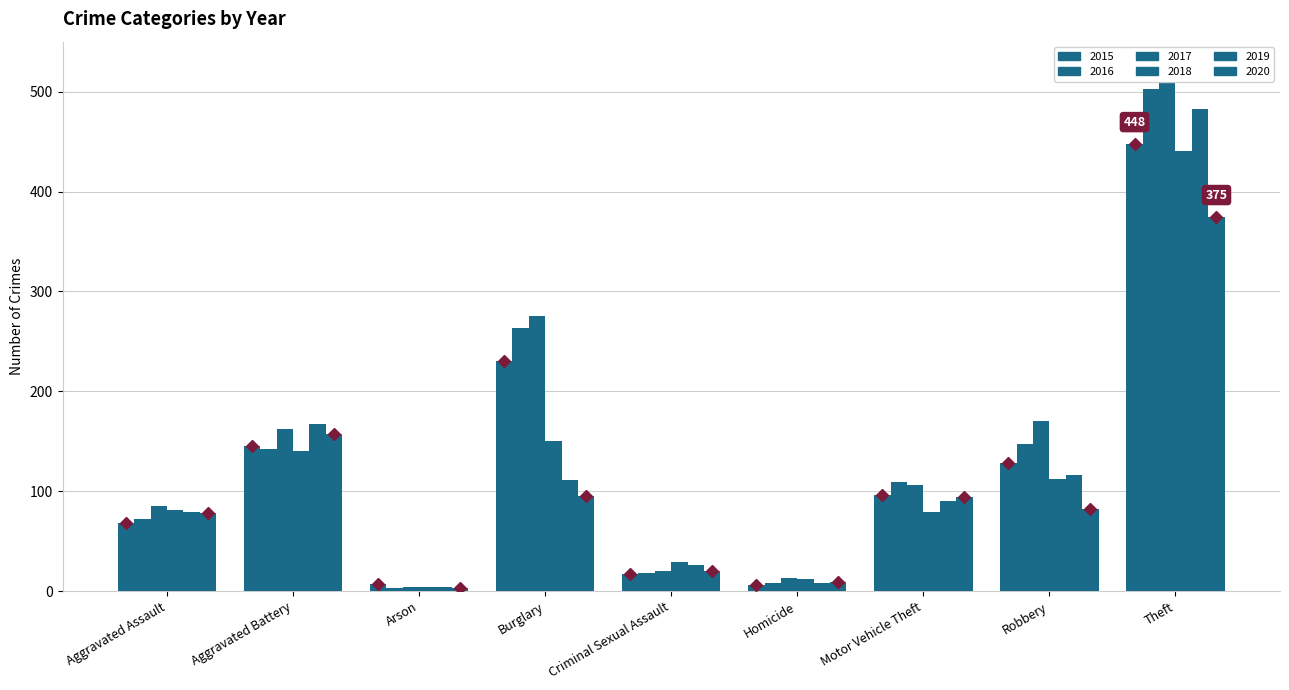

What is the average value of the 2020 marker series?

101